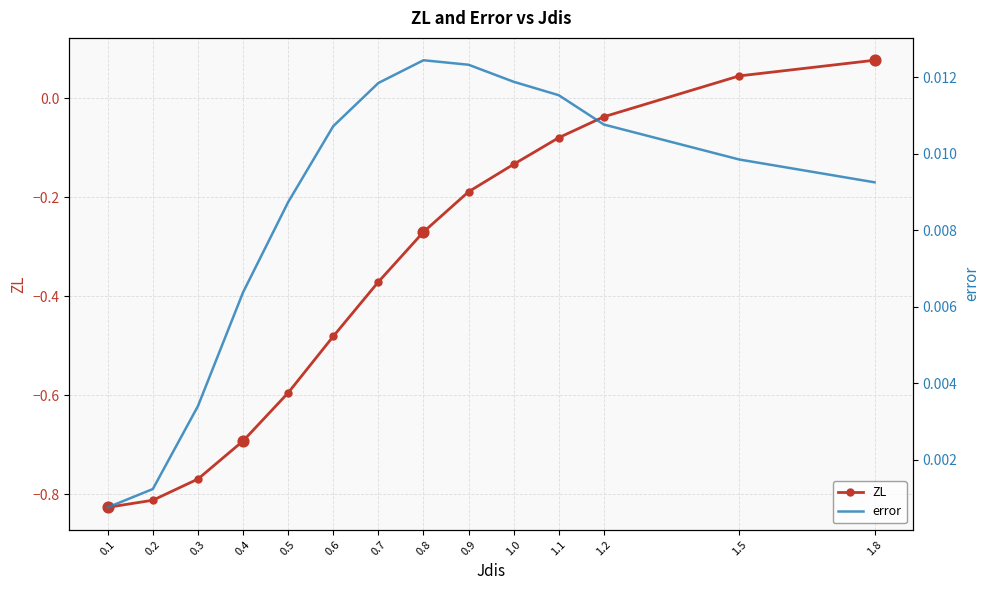

Which series reaches the minimum Y coordinate?

ZL